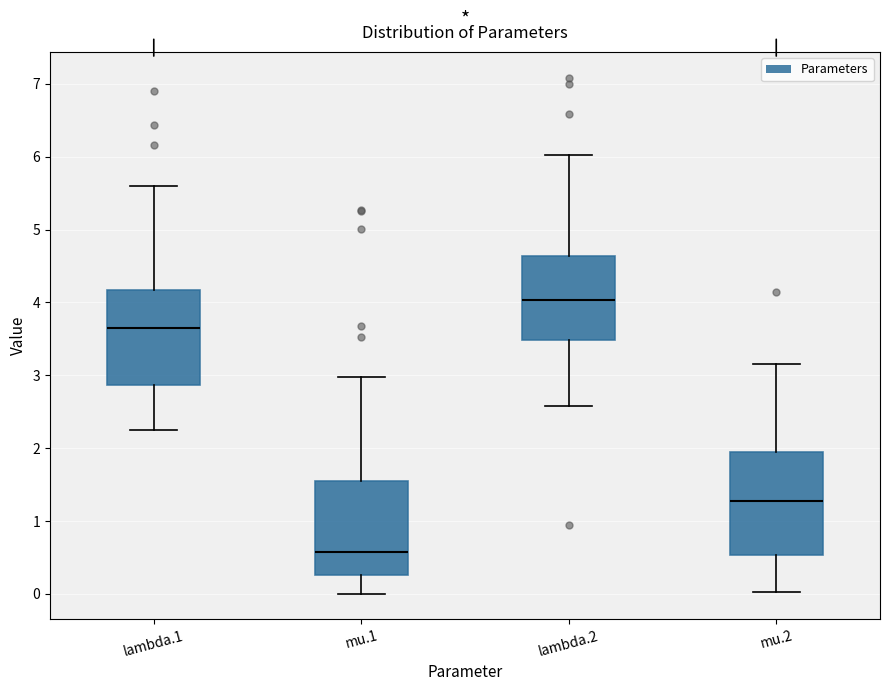

Reading left to right, read every box against the y-axis: the position of its median line, the range the box covers, and the ends of its whiskers. The values are not printed on the chart, so give them approximately, as read against the axis.

lambda.1: median 3.6, box 2.9 to 4.2, whiskers 2.3 to 5.6
mu.1: median 0.6, box 0.3 to 1.6, whiskers 0.0 to 3.0
lambda.2: median 4.0, box 3.5 to 4.6, whiskers 2.6 to 6.0
mu.2: median 1.3, box 0.5 to 1.9, whiskers 0.0 to 3.2